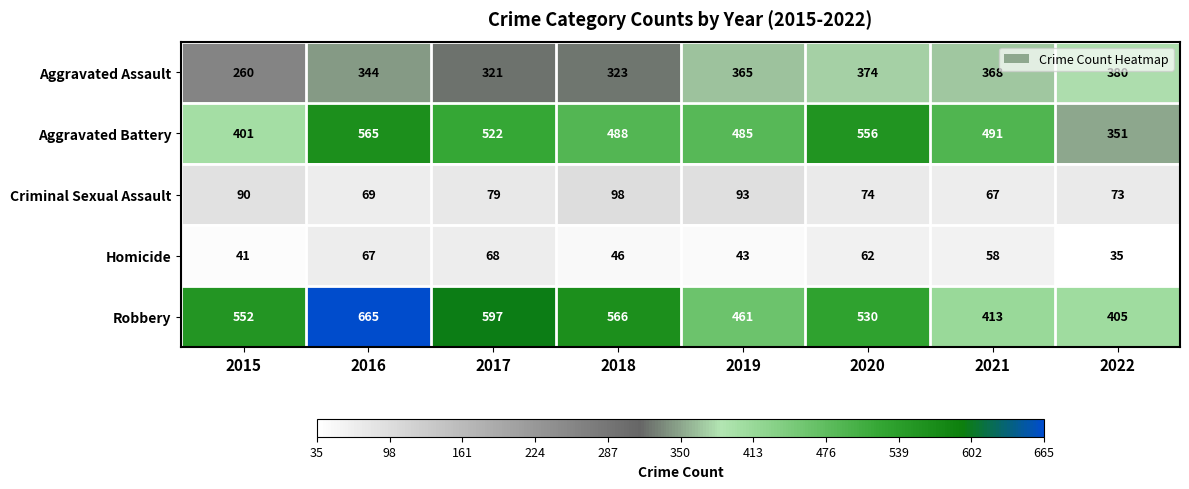

How many categories are shown in the chart?

8